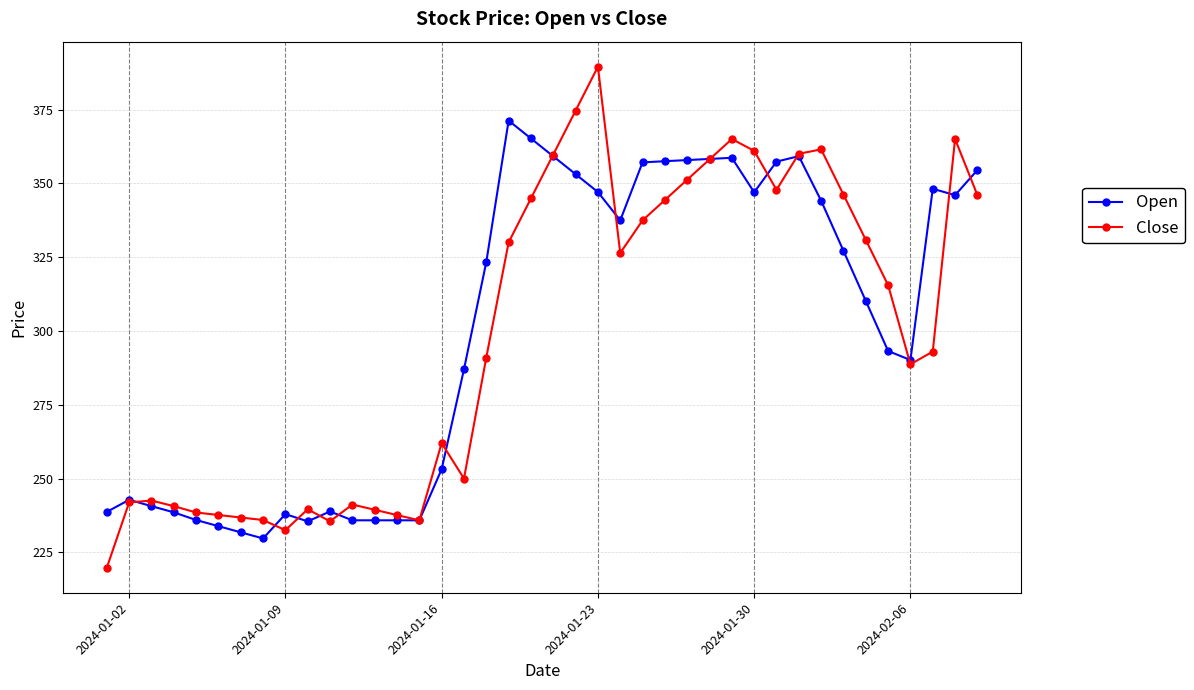

What is the maximum value shown in the chart?

389.5